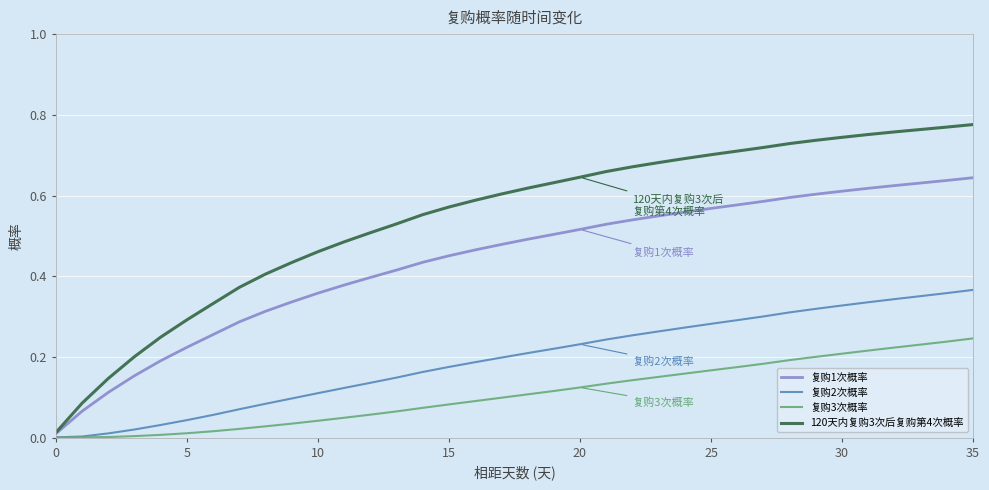

What is the sum of all 120天内复购3次后复购第4次概率 values?

19.6